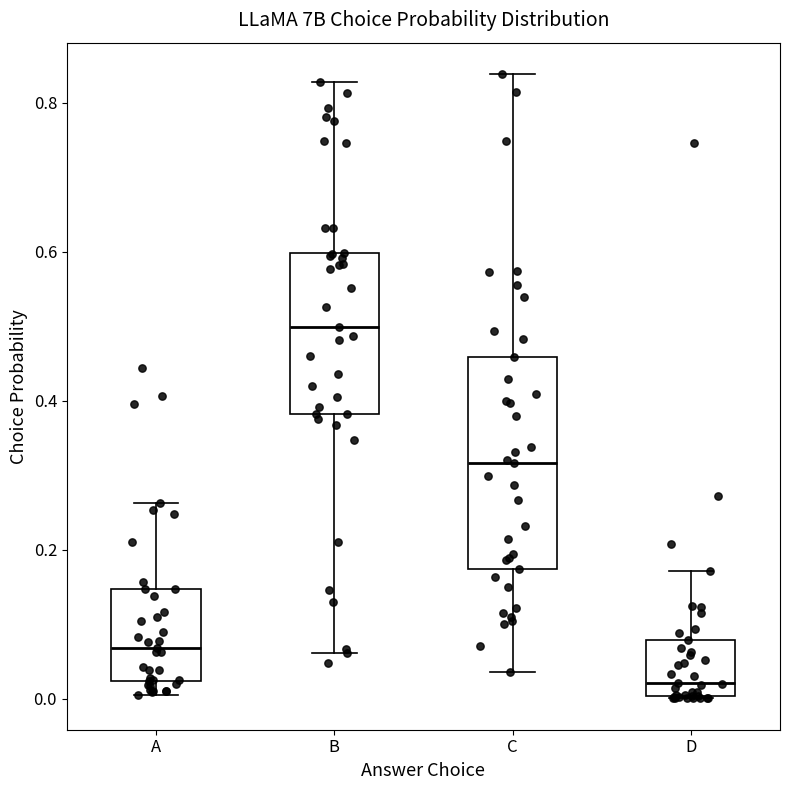

Reading left to right, transcribe this box plot: for each box, give where its median line is, the range the box spans, and where its two whiskers end, as read against the y-axis. The values are not printed on the chart, so give them approximately, as read against the axis.

A: median 0.06, box 0.02 to 0.14, whiskers 0.00 to 0.26
B: median 0.50, box 0.38 to 0.60, whiskers 0.06 to 0.82
C: median 0.32, box 0.18 to 0.46, whiskers 0.04 to 0.84
D: median 0.02, box 0.00 to 0.08, whiskers 0.00 to 0.18